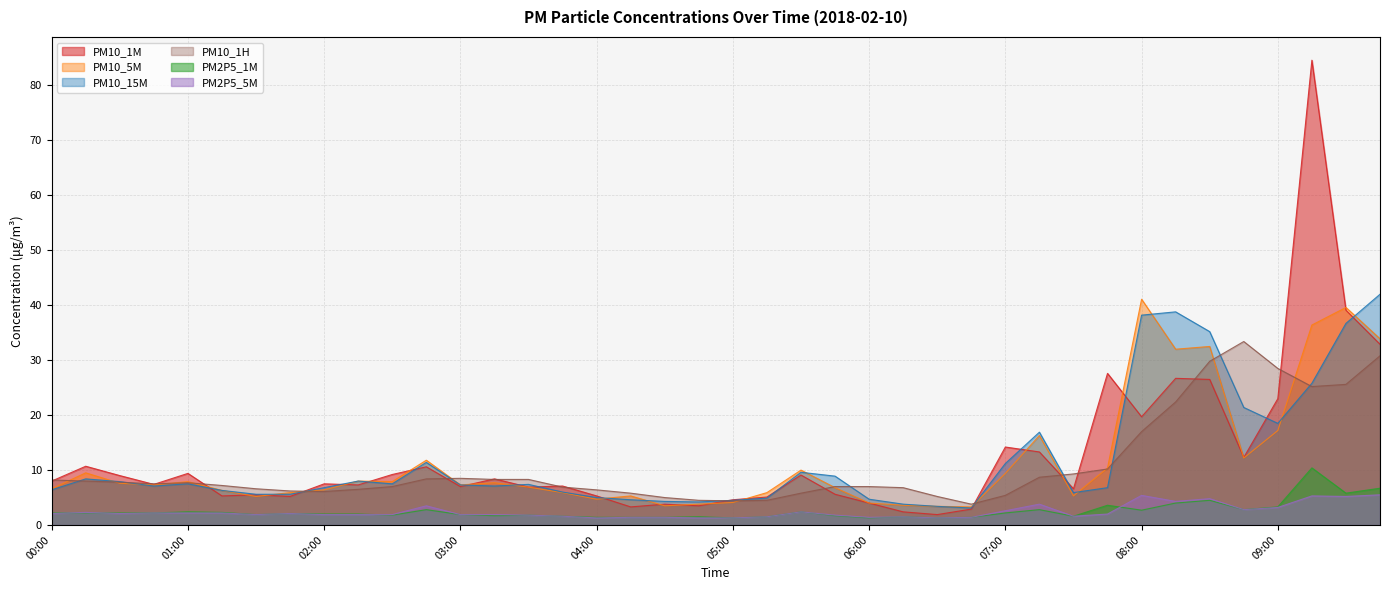

True or false: PM2P5_5M and PM10_1H cross at least once.

False